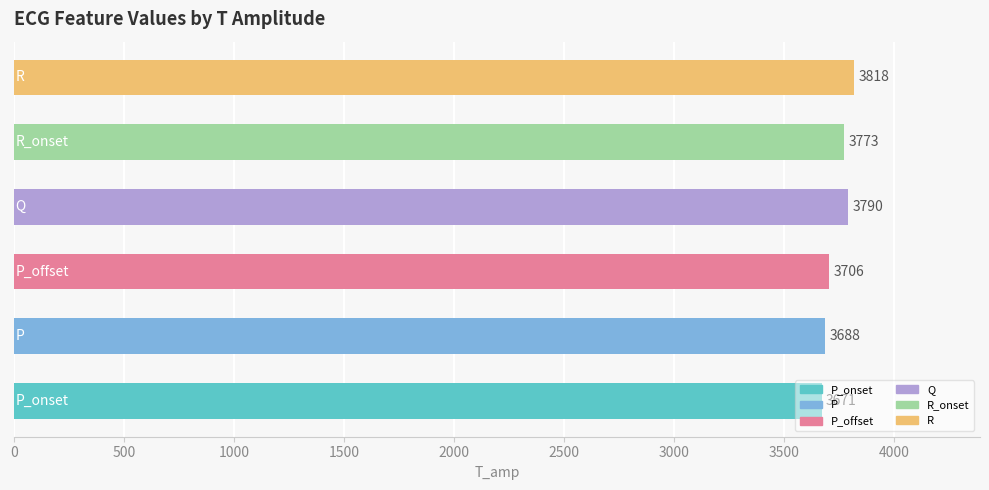

What is the minimum value shown in the chart?

3671.0